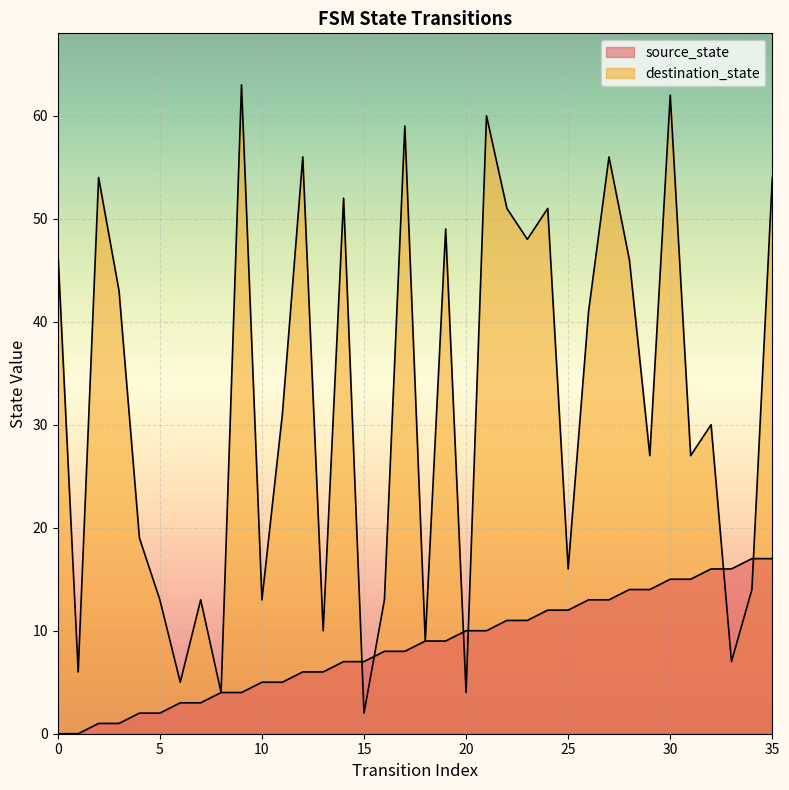

True or false: source_state has a value of 16 at 24.

False